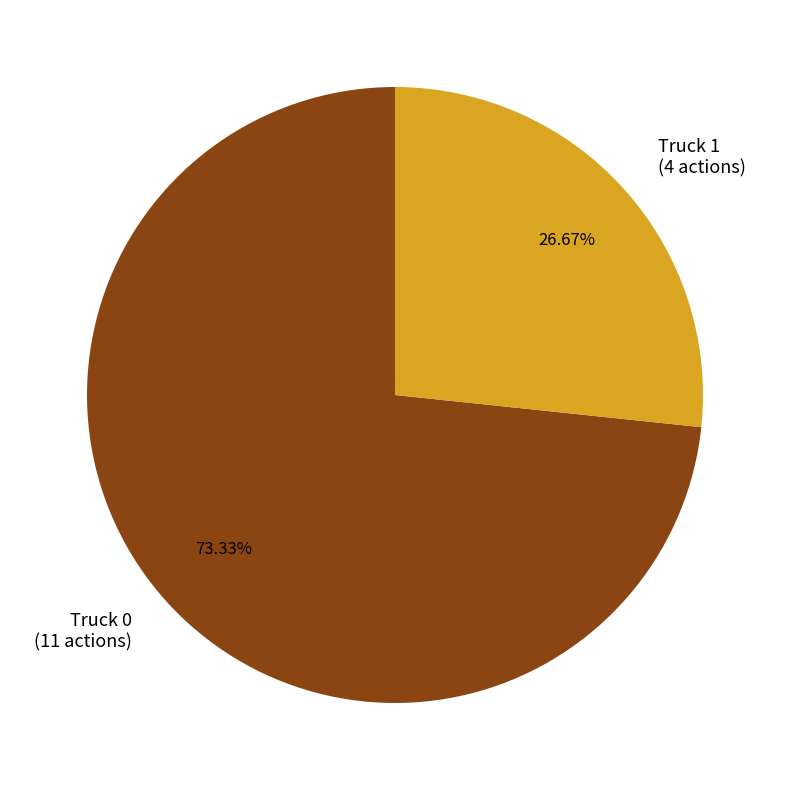

To the nearest percent, what percentage of the pie is Truck 0?

73%